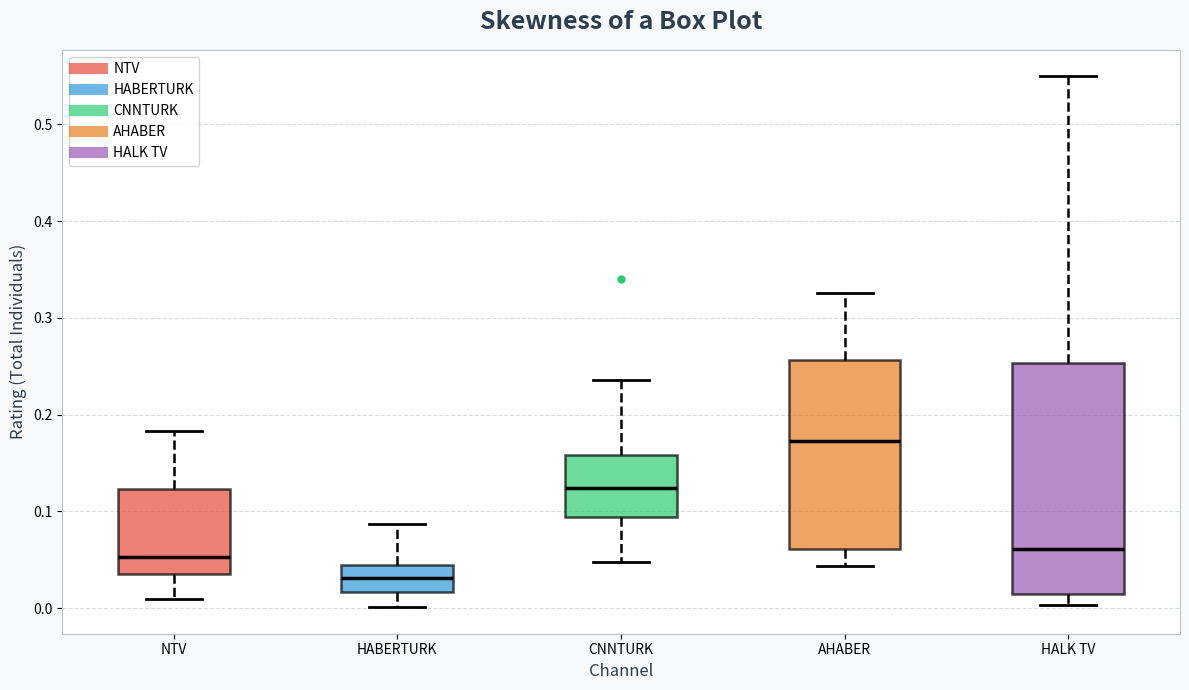

Comparing the boxes themselves (not the whiskers), which one is the tallest?

HALK TV